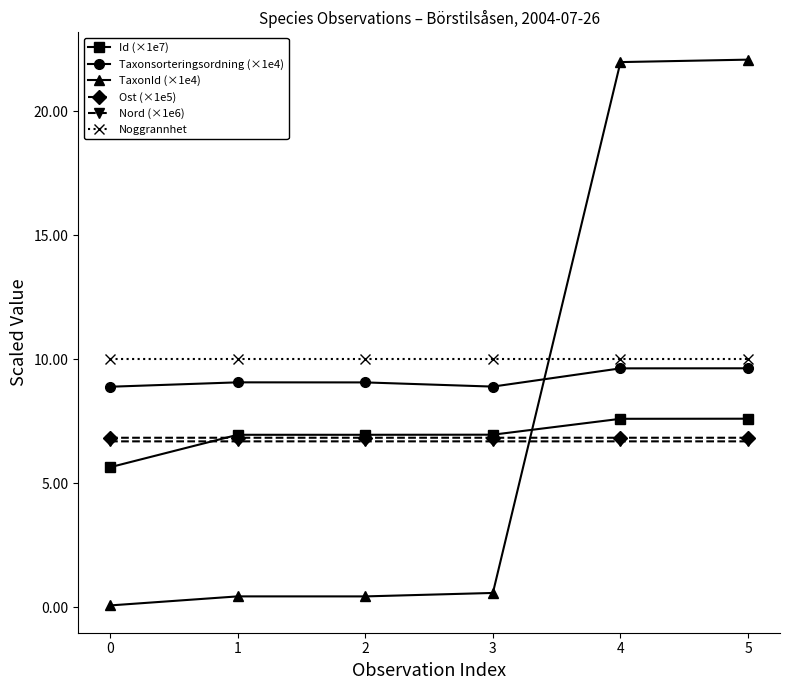

What value does the Noggrannhet series have at 1?

10.0